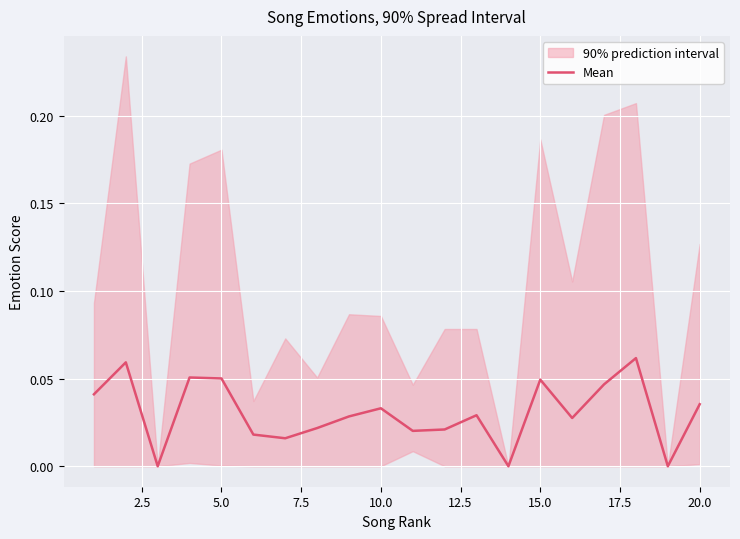

The Mean series shows 0.1 at 10.0. True or false?

False